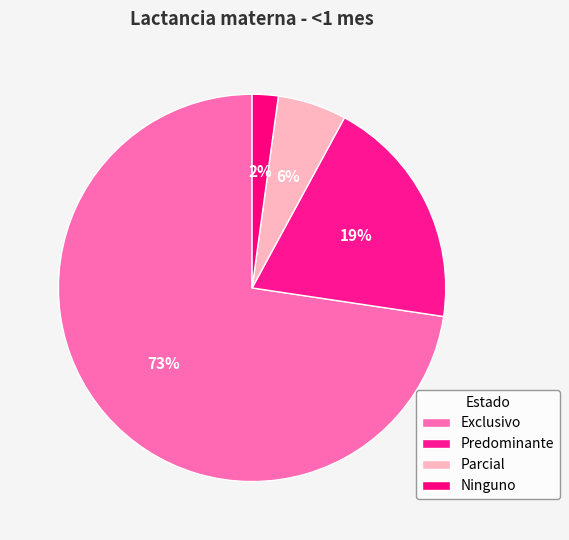

What is the smallest slice in the pie chart?

Ninguno